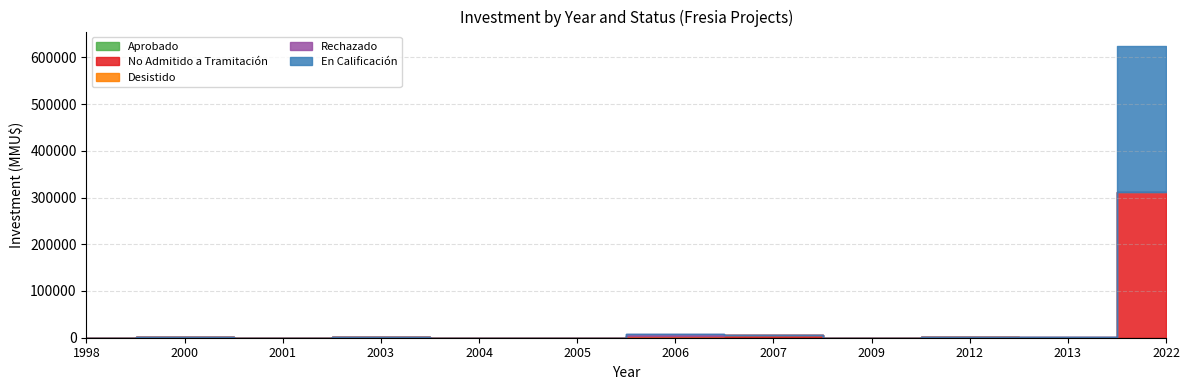

What are all the series names shown in the legend?

Aprobado, No Admitido a Tramitación, Desistido, Rechazado, En Calificación